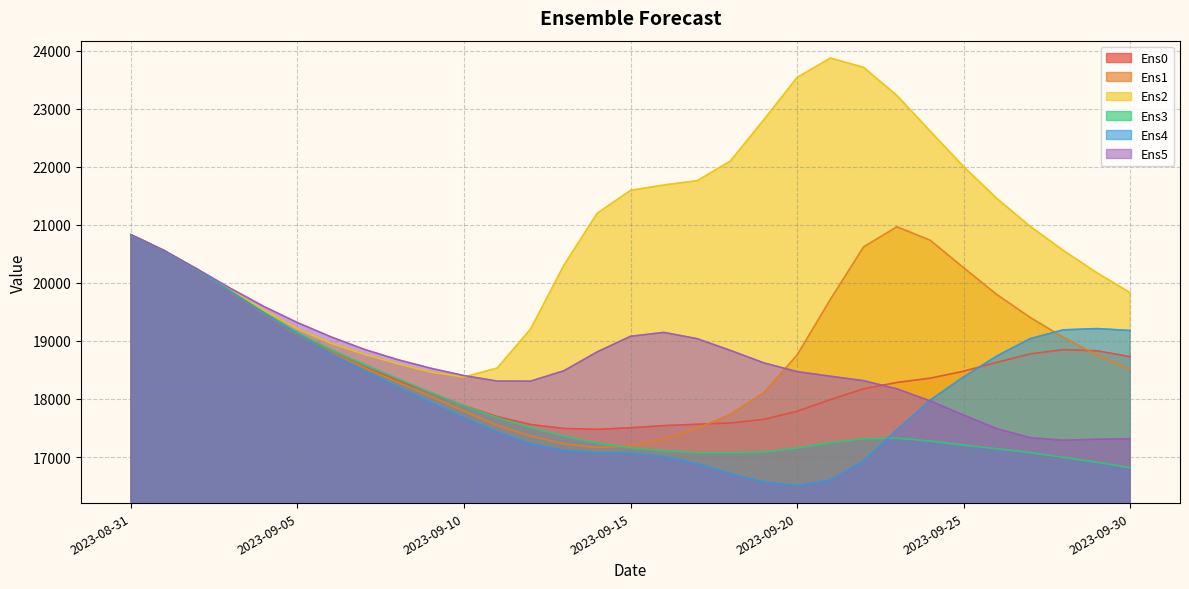

Reading left to right, extract all data points from this chart.

Ens0: 20827.1	20552.8	20220.7	19849.6	19471.7	19119.9	18813.4	18554.1	18324.1	18103.2	17883.9	17696.1	17560.2	17492.1	17476.8	17503.3	17540.6	17564.0	17585.6	17648.2	17787.8	17988.2	18174.1	18283.9	18357.8	18477.5	18630.3	18775.6	18848.9	18829.5	18728.7
Ens1: 20827.1	20552.2	20219.5	19847.1	19466.1	19107.0	18805.8	18540.7	18293.7	18044.2	17790.5	17544.7	17361.3	17226.8	17164.3	17194.2	17309.9	17493.4	17735.3	18104.9	18753.5	19712.4	20618.9	20964.8	20732.4	20260.9	19797.7	19403.7	19059.6	18760.3	18508.2
Ens2: 20827.1	20554.7	20230.6	19875.2	19524.1	19204.9	18961.2	18770.6	18606.7	18464.1	18377.1	18532.6	19205.3	20303.2	21198.0	21591.6	21685.0	21757.6	22098.1	22805.8	23535.0	23870.1	23710.5	23224.8	22612.0	22002.0	21452.9	20972.8	20555.9	20175.0	19831.1
Ens3: 20827.1	20552.1	20219.7	19855.3	19485.8	19140.4	18851.7	18595.2	18353.5	18110.4	17881.4	17679.2	17505.5	17360.1	17241.3	17158.3	17110.4	17074.3	17073.5	17086.7	17153.6	17248.9	17314.2	17325.1	17274.6	17205.7	17142.3	17076.7	16995.0	16911.2	16816.3
Ens4: 20827.1	20552.5	20222.5	19852.5	19475.0	19117.8	18788.5	18489.4	18209.0	17937.4	17675.2	17430.2	17229.4	17110.7	17073.5	17062.0	17008.8	16883.5	16713.5	16568.7	16506.6	16600.7	16934.9	17466.4	17980.6	18378.5	18739.1	19038.4	19190.2	19211.6	19178.8
Ens5: 20827.1	20553.4	20233.4	19901.1	19590.0	19314.7	19070.4	18855.3	18678.0	18528.9	18402.1	18307.2	18306.4	18485.5	18810.5	19079.3	19146.0	19038.2	18835.9	18622.0	18471.2	18391.4	18314.8	18173.7	17965.7	17722.2	17487.8	17332.9	17287.9	17305.2	17315.2